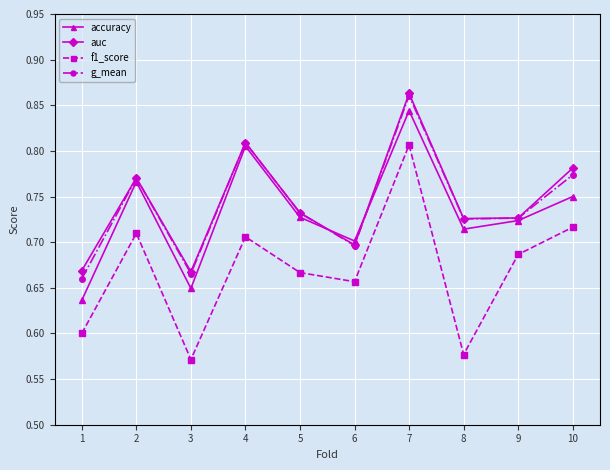

True or false: f1_score and g_mean cross at least once.

False